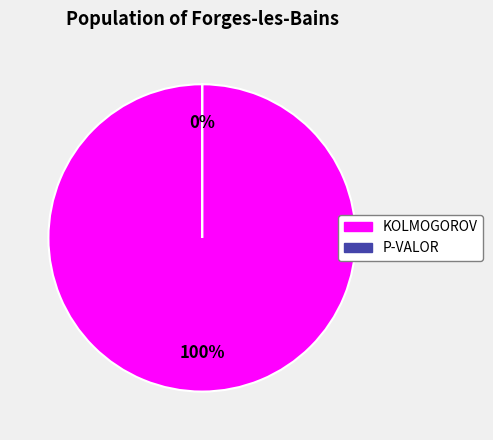

Rank the categories by value from highest to lowest.

KOLMOGOROV, P-VALOR